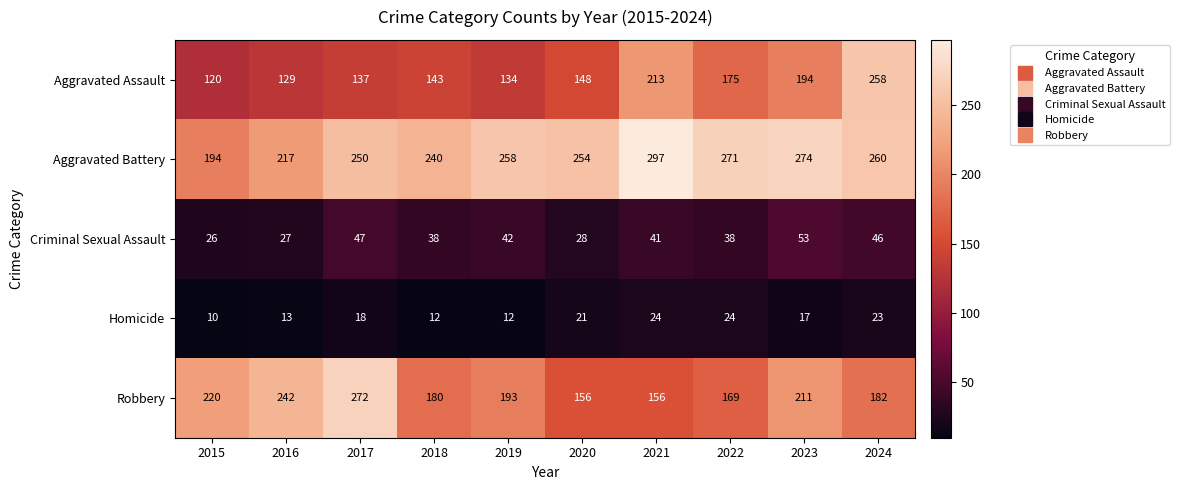

Which category has the lowest value in the Homicide series?

2015